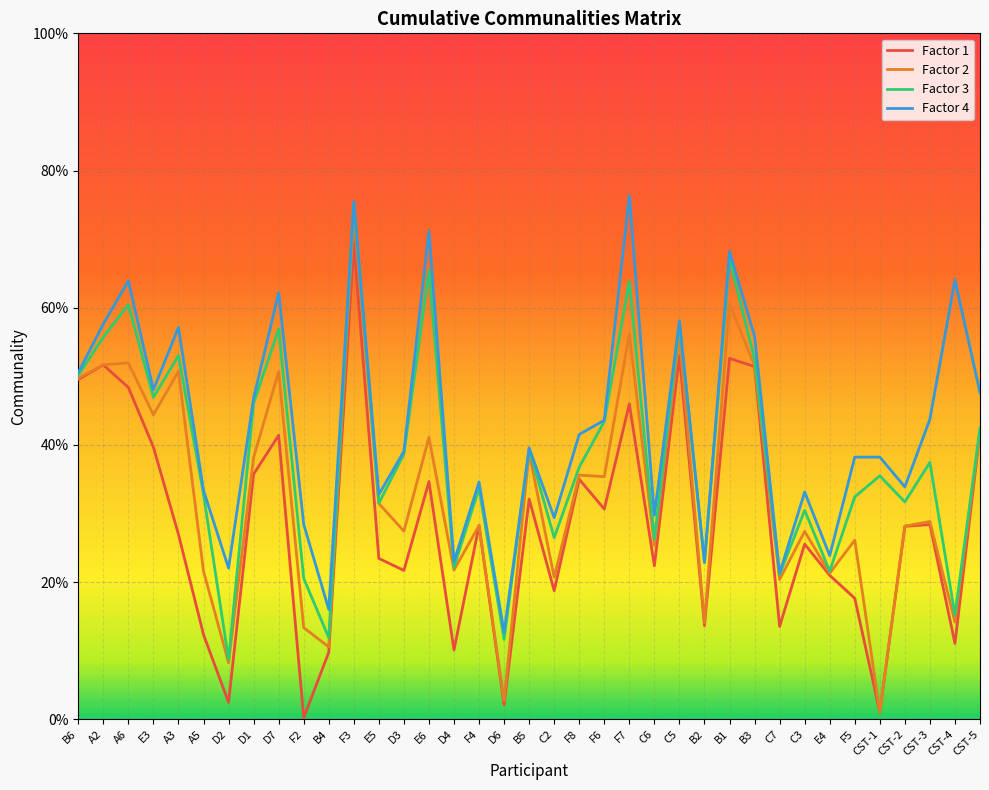

At how many categories does at least one series exceed 0?

37